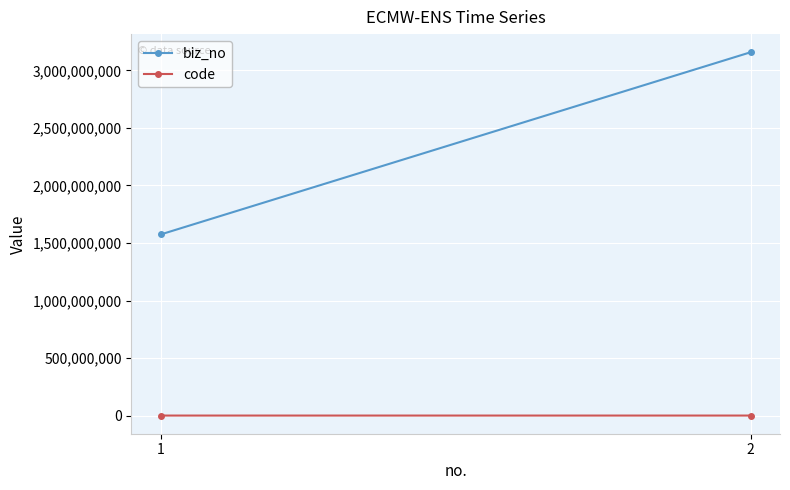

Reading left to right, extract all data points from this chart.

biz_no: 1574689524	3157526874
code: 8405	6994